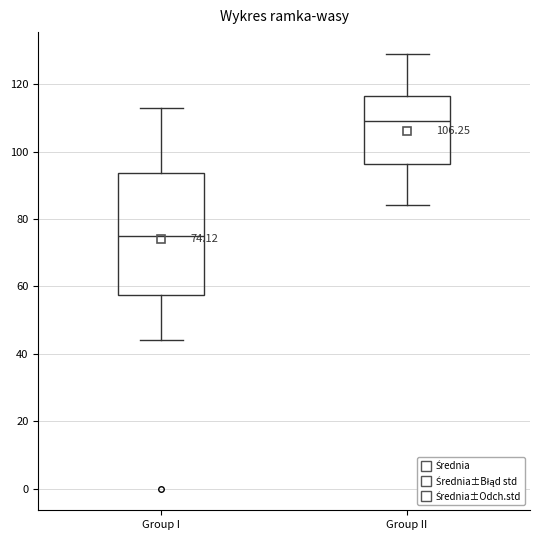

Comparing the boxes themselves (not the whiskers), which one is the tallest?

Group I